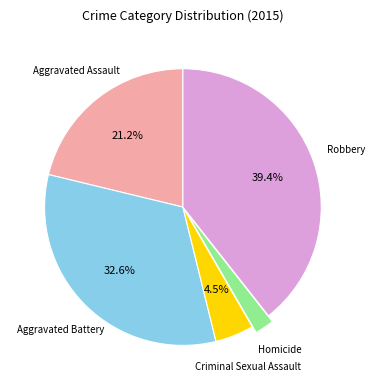

The Homicide slice represents 10% of the pie. True or false?

False